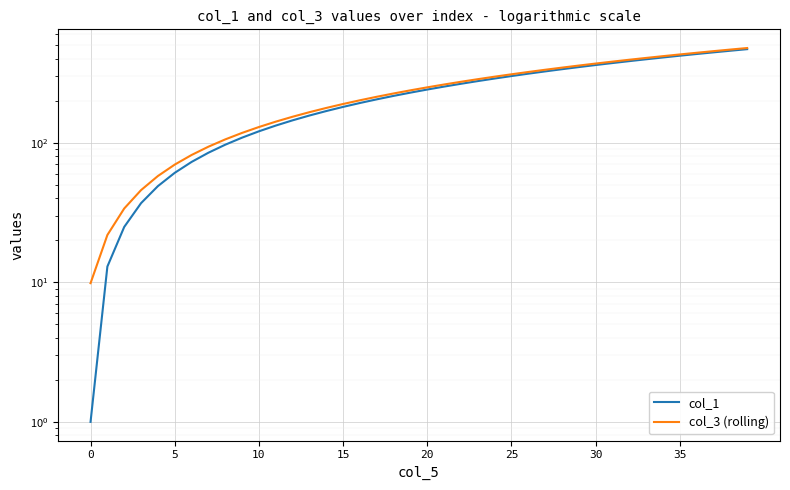

The col_1 series shows 431.4 at 36. True or false?

True